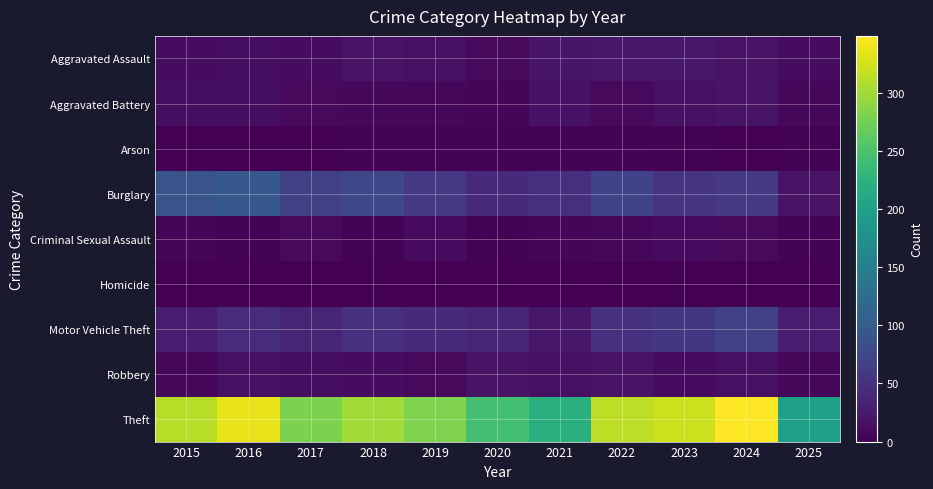

What is the total value across all series at 2016?

522